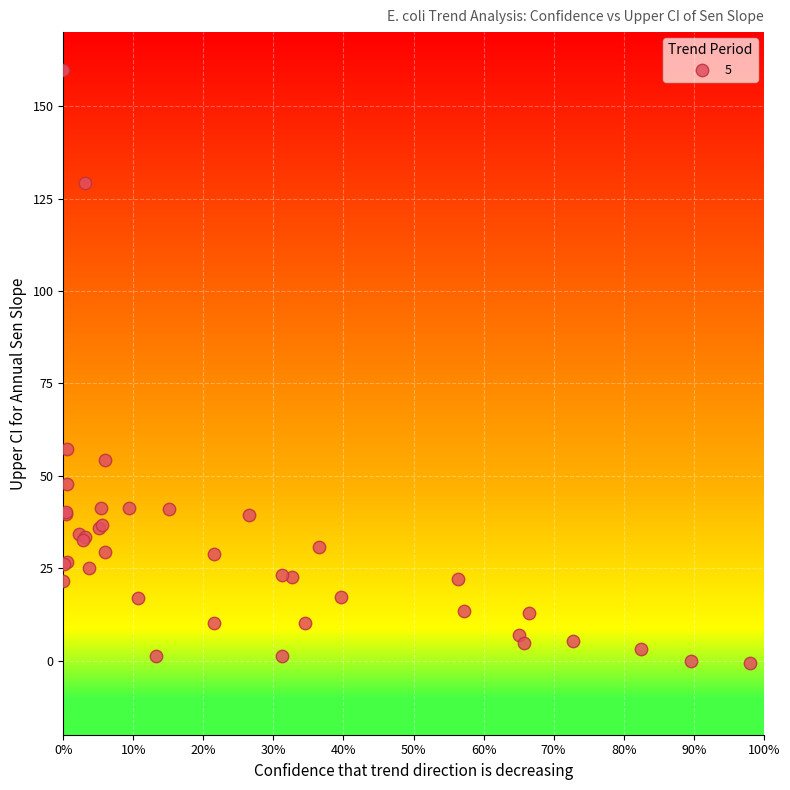

What Y value in the scatter plot is closest to 79?

57.4